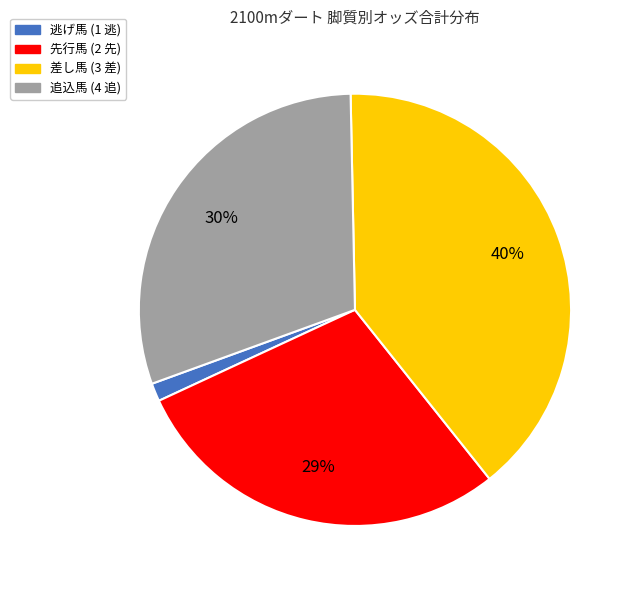

To the nearest percent, what is the average slice percentage?

25%